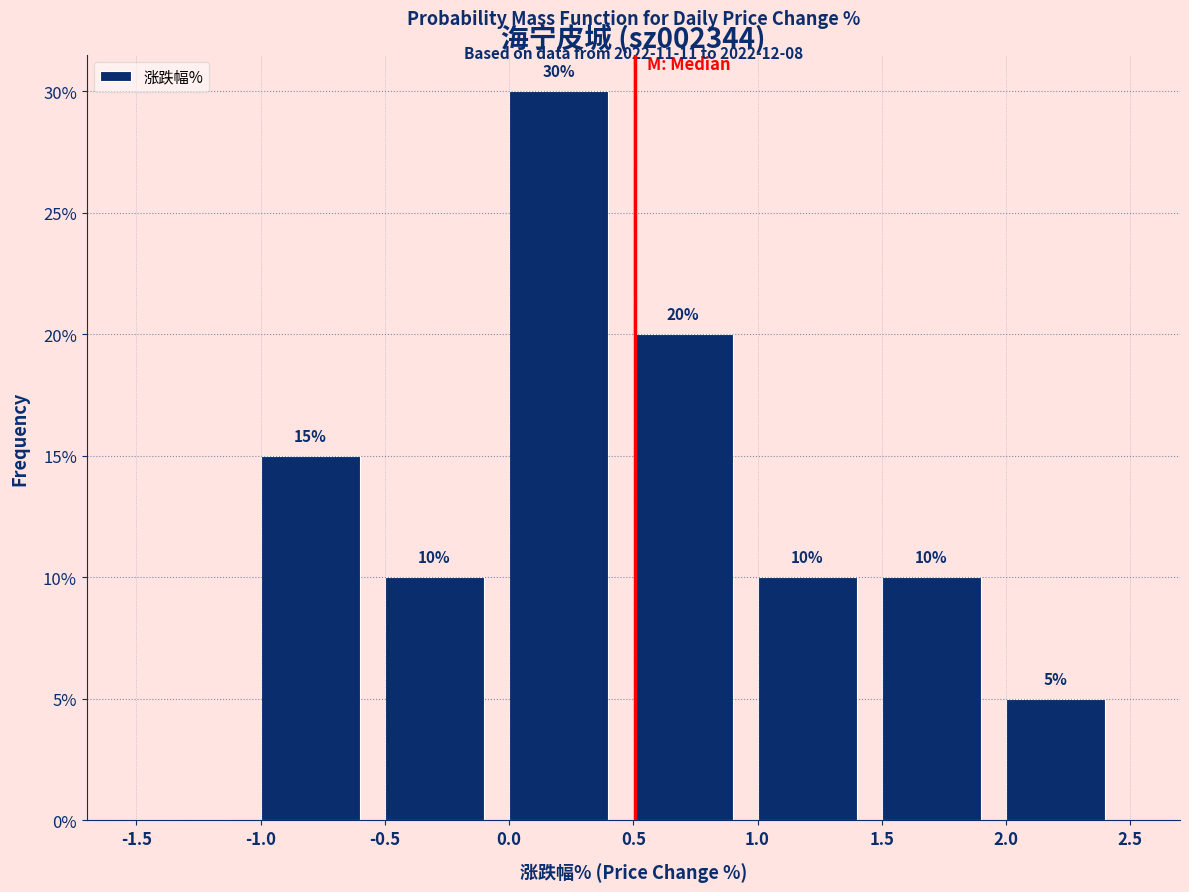

Which range on the x-axis has the tallest bar?

0.0 to 0.5